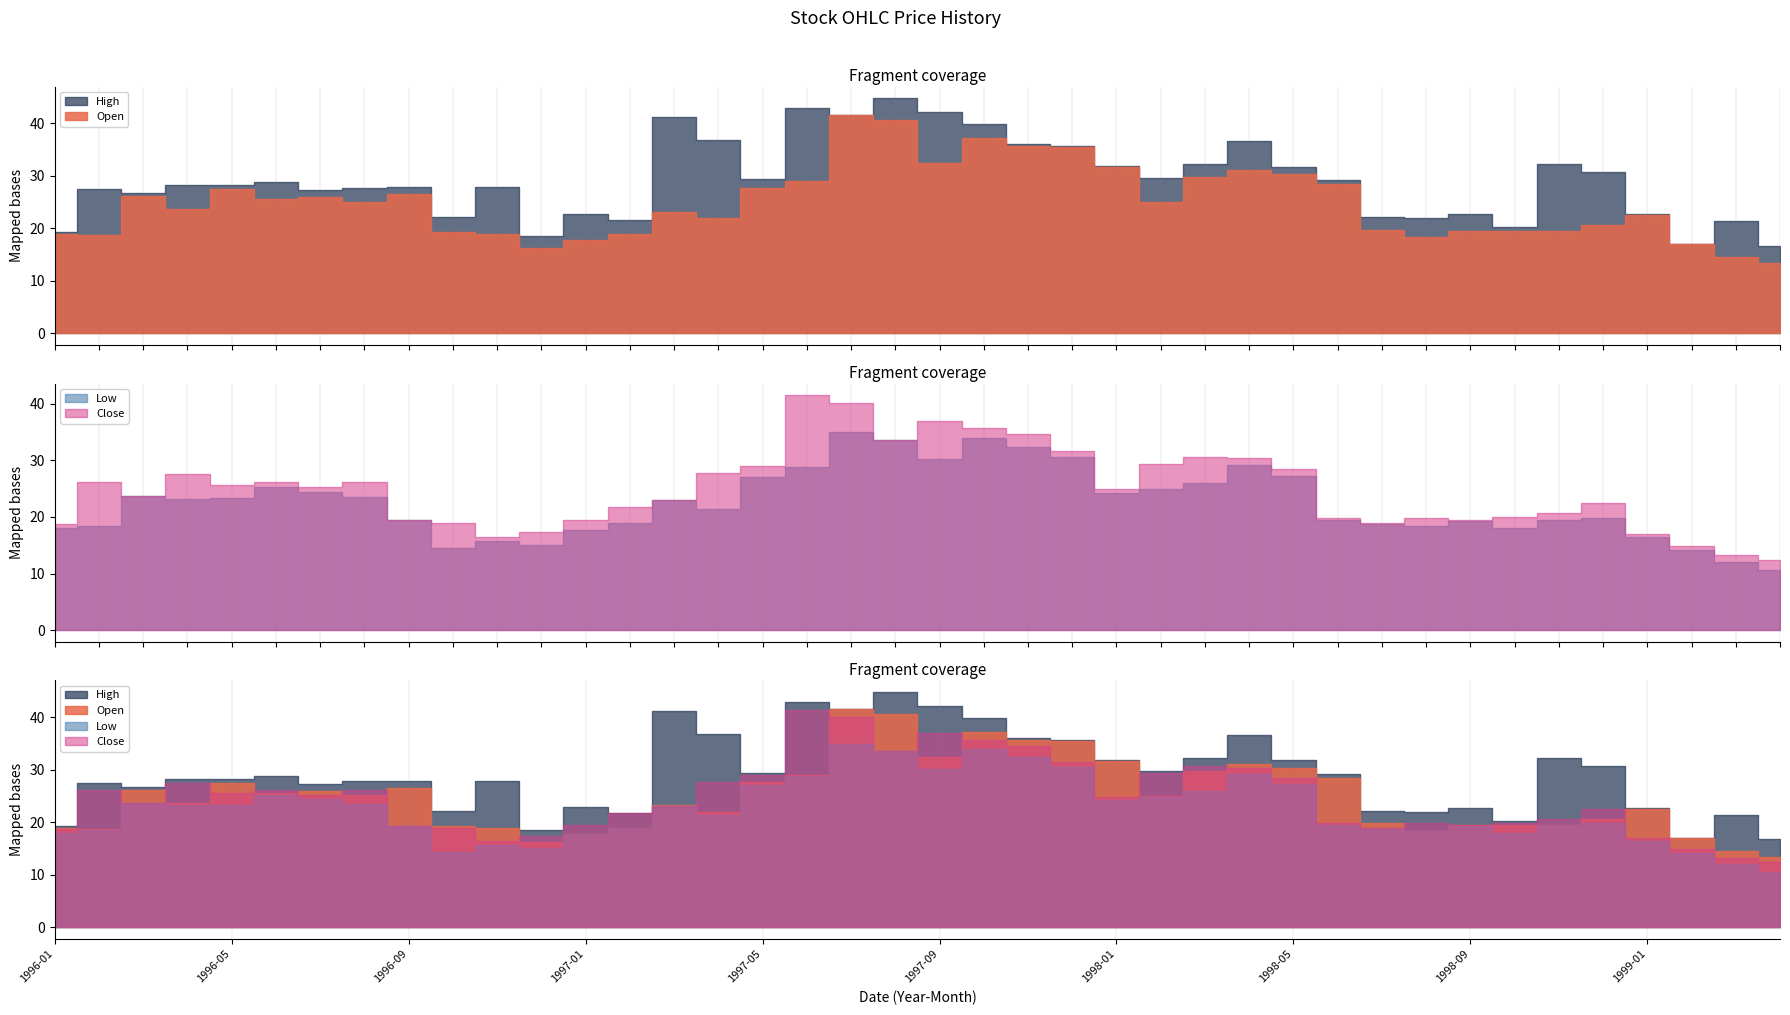

What is the difference between the maximum and second lowest values in the Low series?

22.8